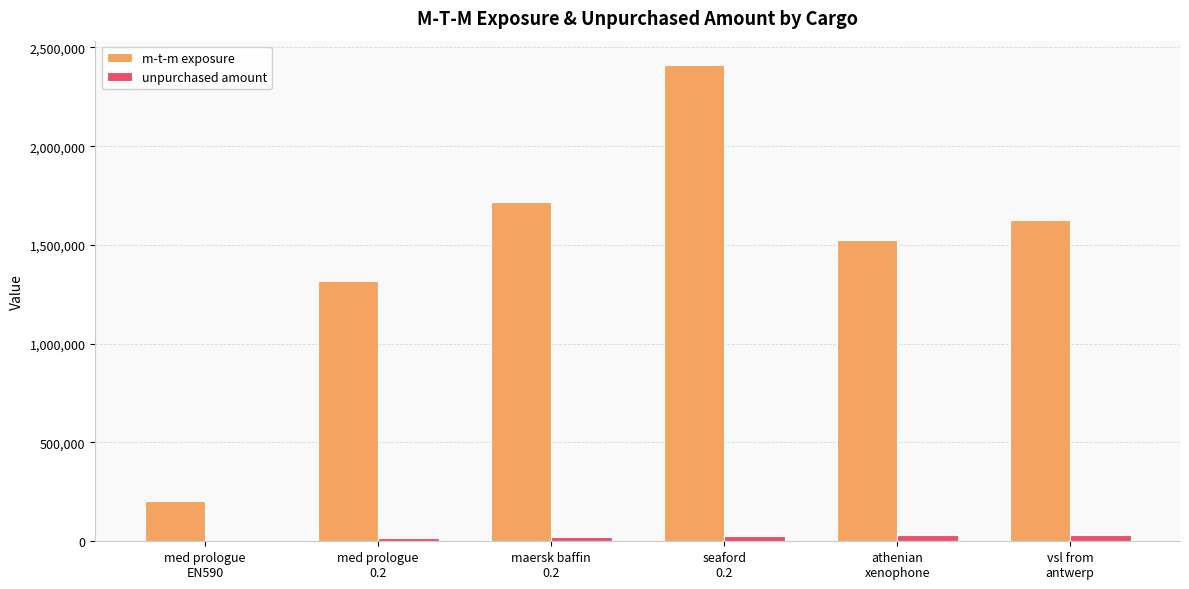

What is the greatest value displayed?

2413322.5